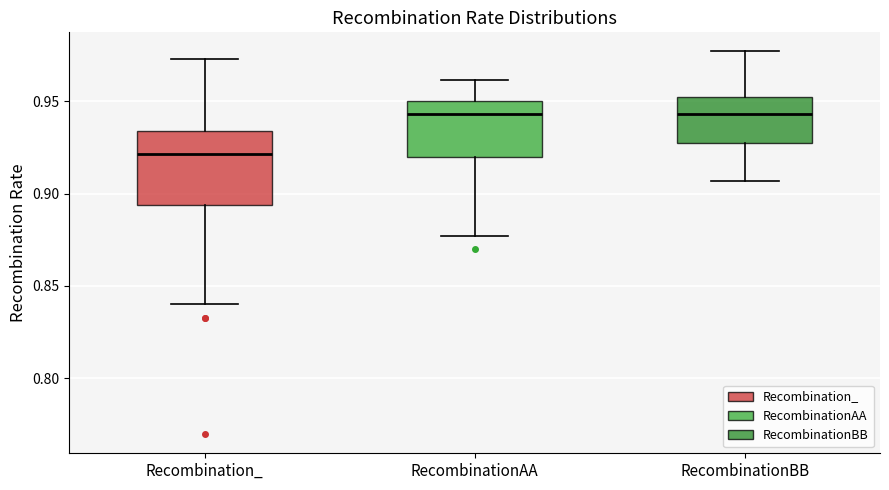

Where does the median line of the box for RecombinationBB sit on the y-axis? The values are not printed on the chart, so give them approximately, as read against the axis.

0.945